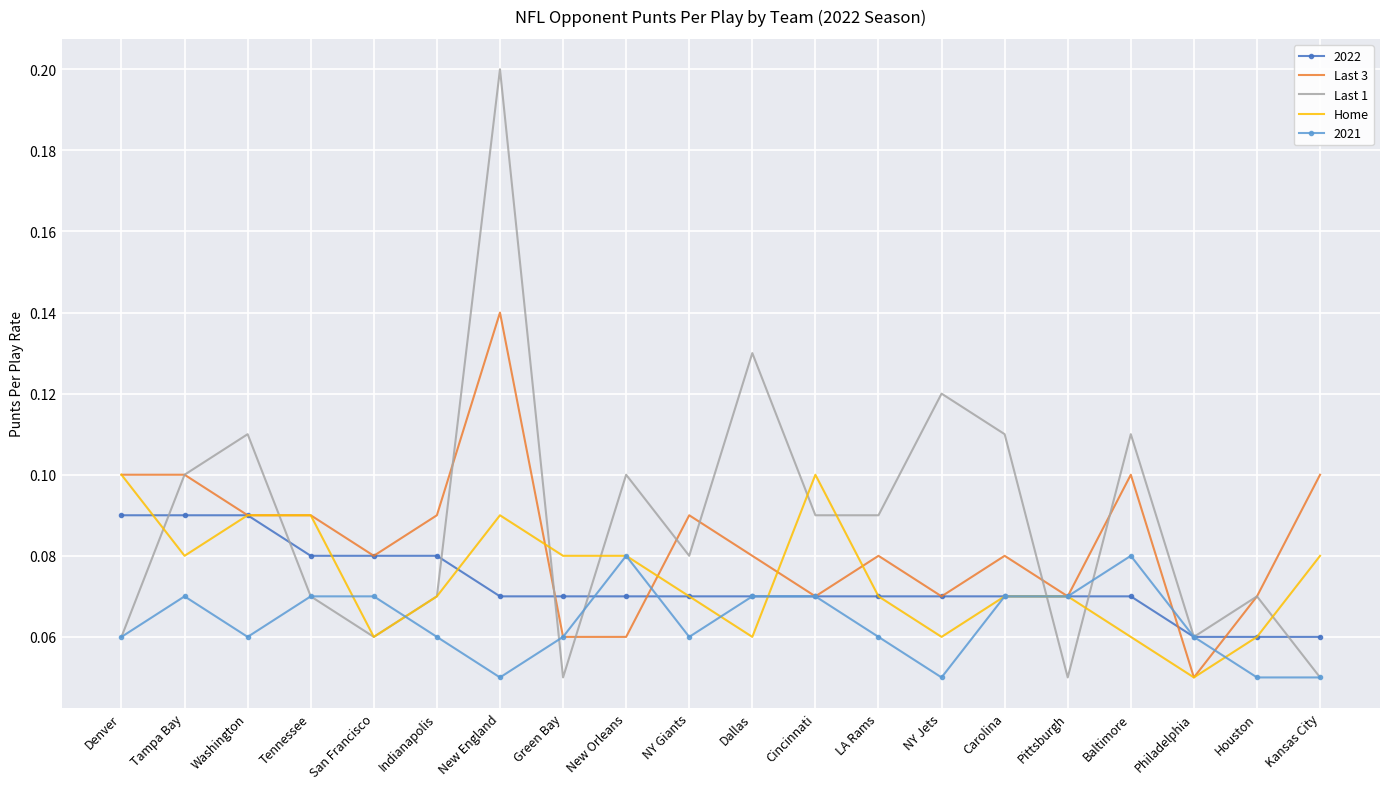

The Home series shows 0.1 at Cincinnati. True or false?

True